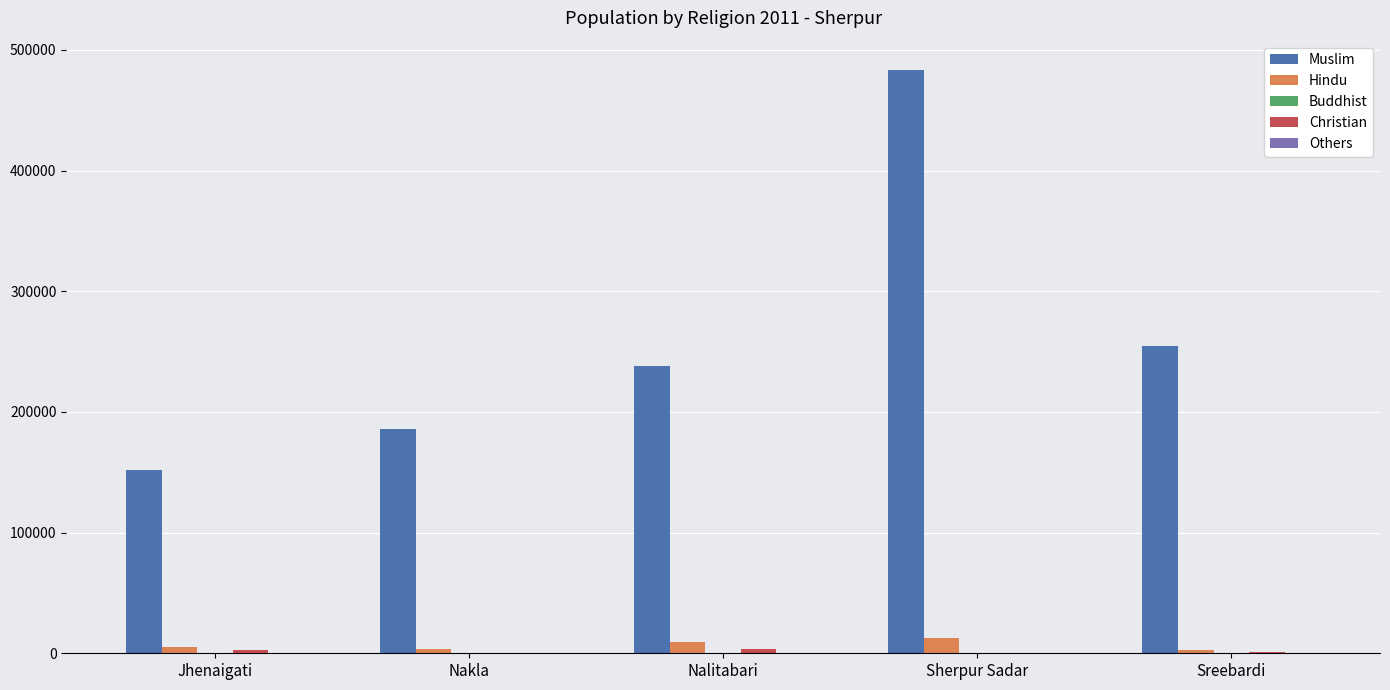

Which label corresponds to the largest value in the chart?

Sherpur Sadar